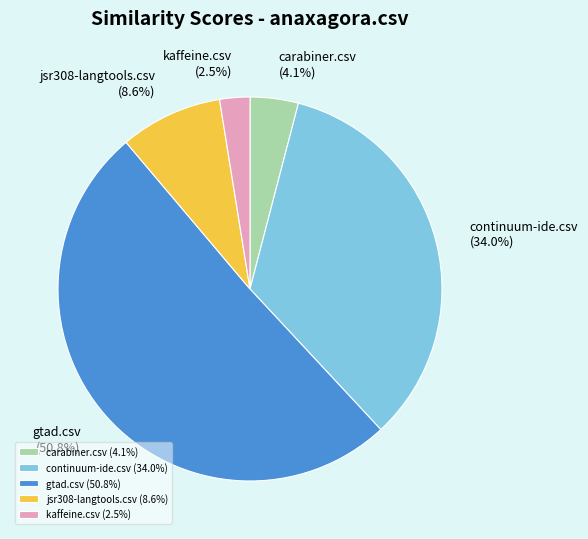

To the nearest percent, what percentage of the pie is continuum-ide.csv?

34%